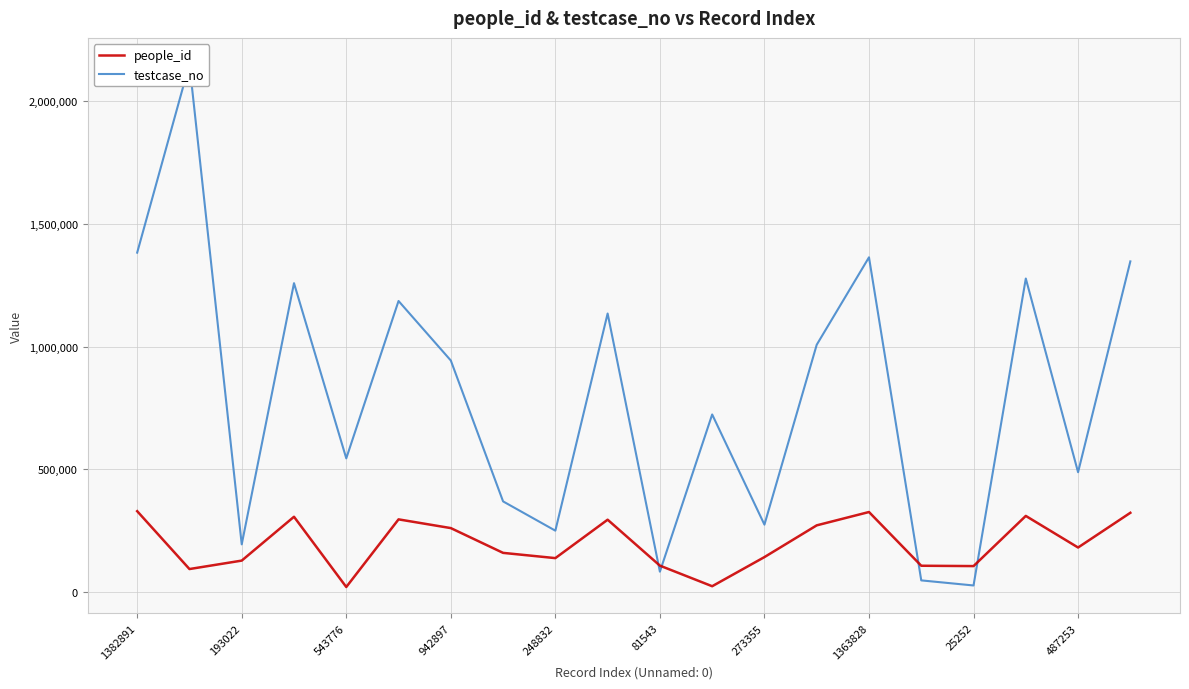

How many times do people_id and testcase_no cross each other?

4